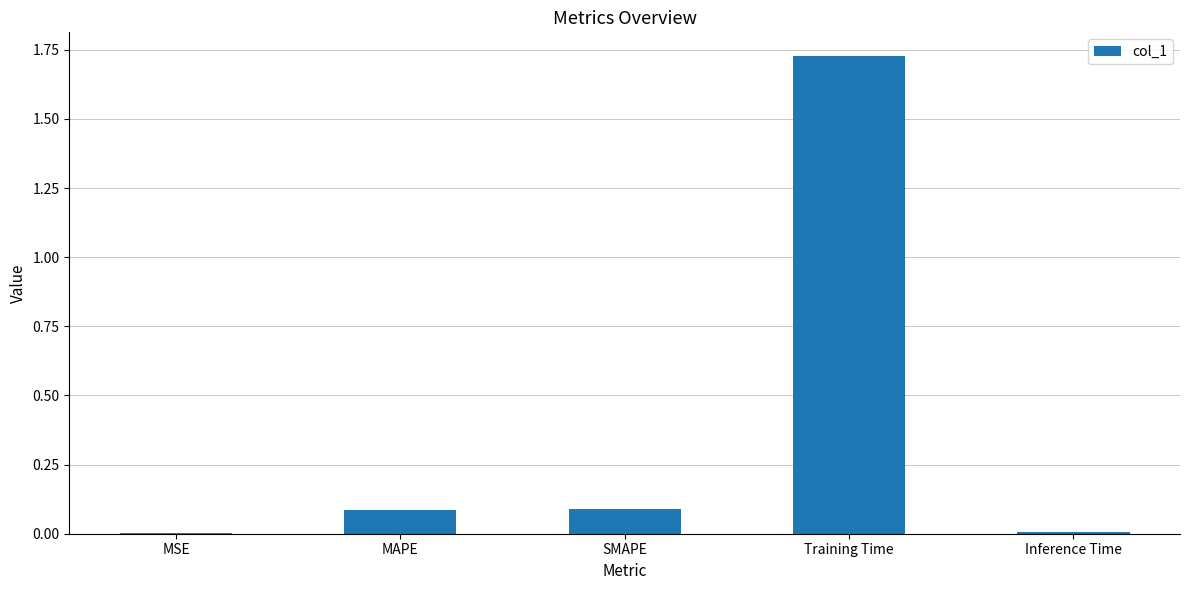

What is the change in value from SMAPE to Inference Time?

-0.1